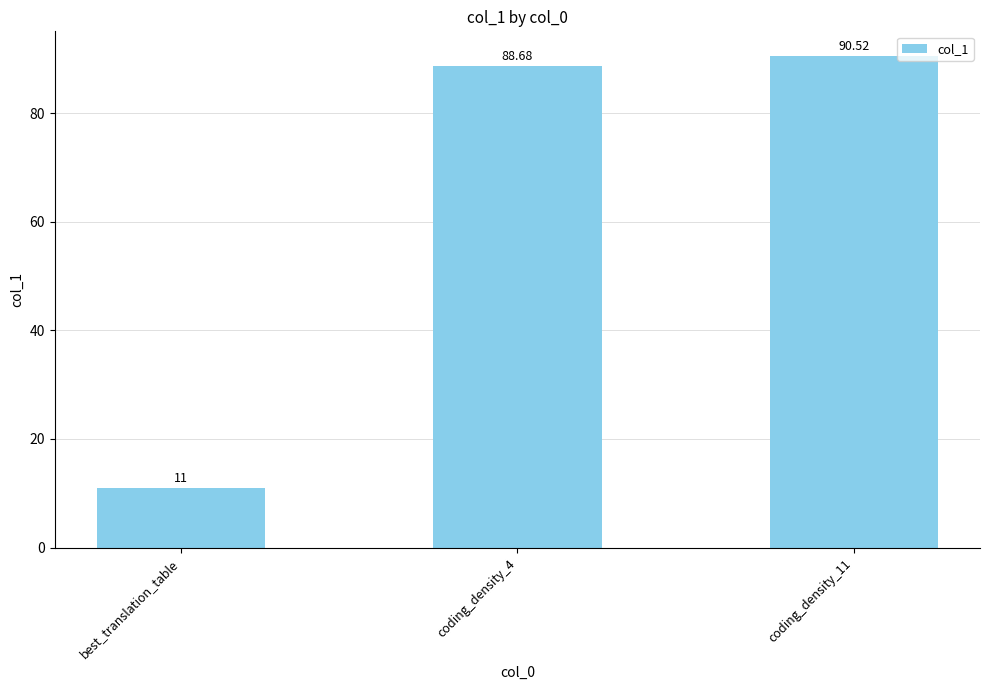

What is the sum of the values at coding_density_11 and best_translation_table?

101.5